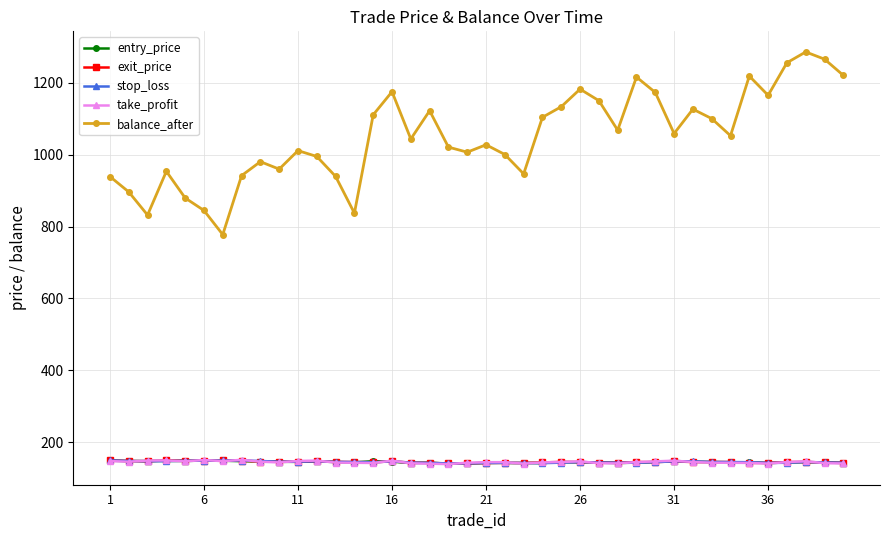

What is the highest value of the take_profit series?

151.7